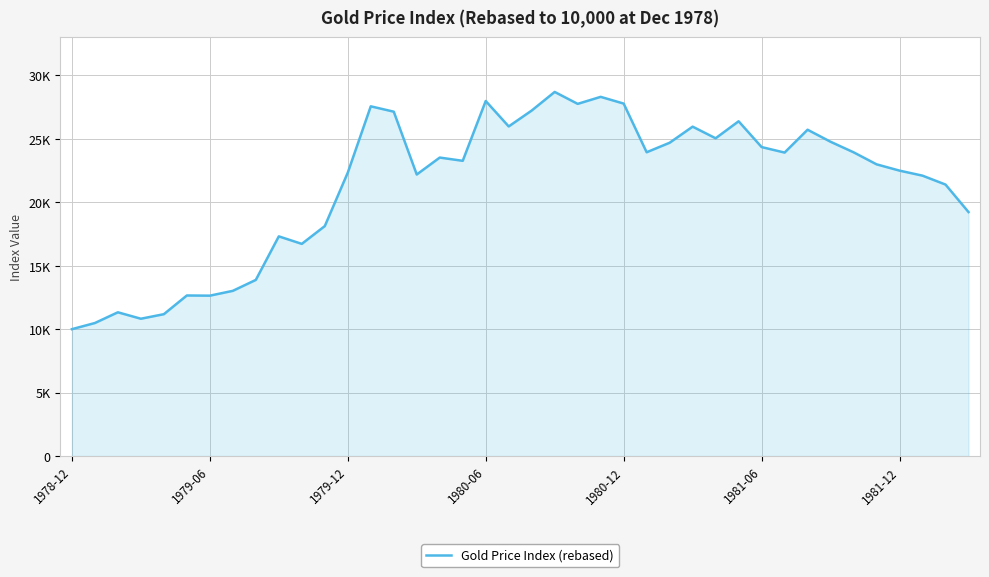

True or false: there are more than 0 points higher than both neighbors.

True